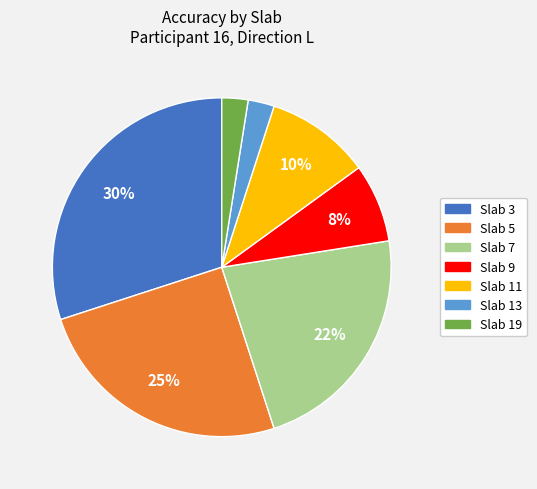

To the nearest percent, what is the difference between the largest and smallest slice percentages?

28%